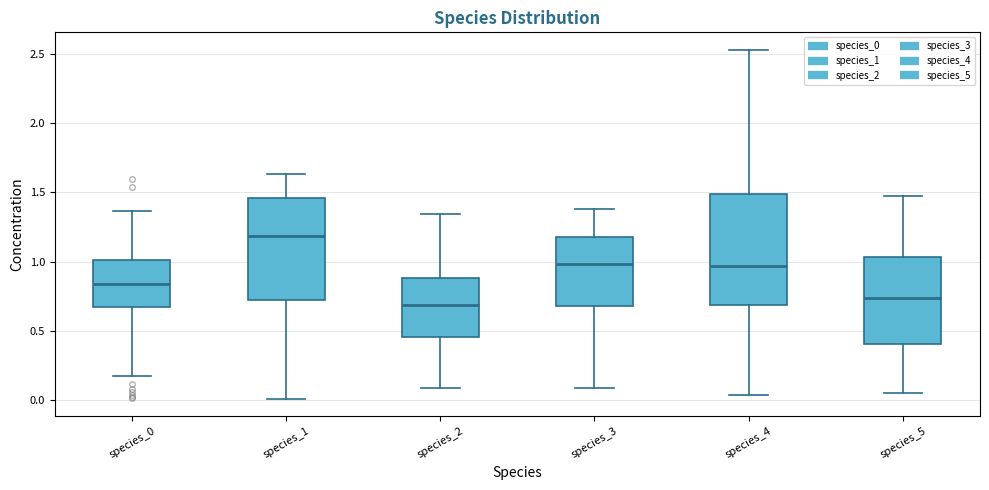

Reading left to right, read every box against the y-axis: the position of its median line, the range the box covers, and the ends of its whiskers. The values are not printed on the chart, so give them approximately, as read against the axis.

species_0: median 0.85, box 0.65 to 1.00, whiskers 0.20 to 1.35
species_1: median 1.20, box 0.70 to 1.45, whiskers 0.00 to 1.65
species_2: median 0.70, box 0.45 to 0.90, whiskers 0.10 to 1.35
species_3: median 1.00, box 0.70 to 1.20, whiskers 0.10 to 1.40
species_4: median 0.95, box 0.70 to 1.50, whiskers 0.05 to 2.55
species_5: median 0.75, box 0.40 to 1.05, whiskers 0.05 to 1.50